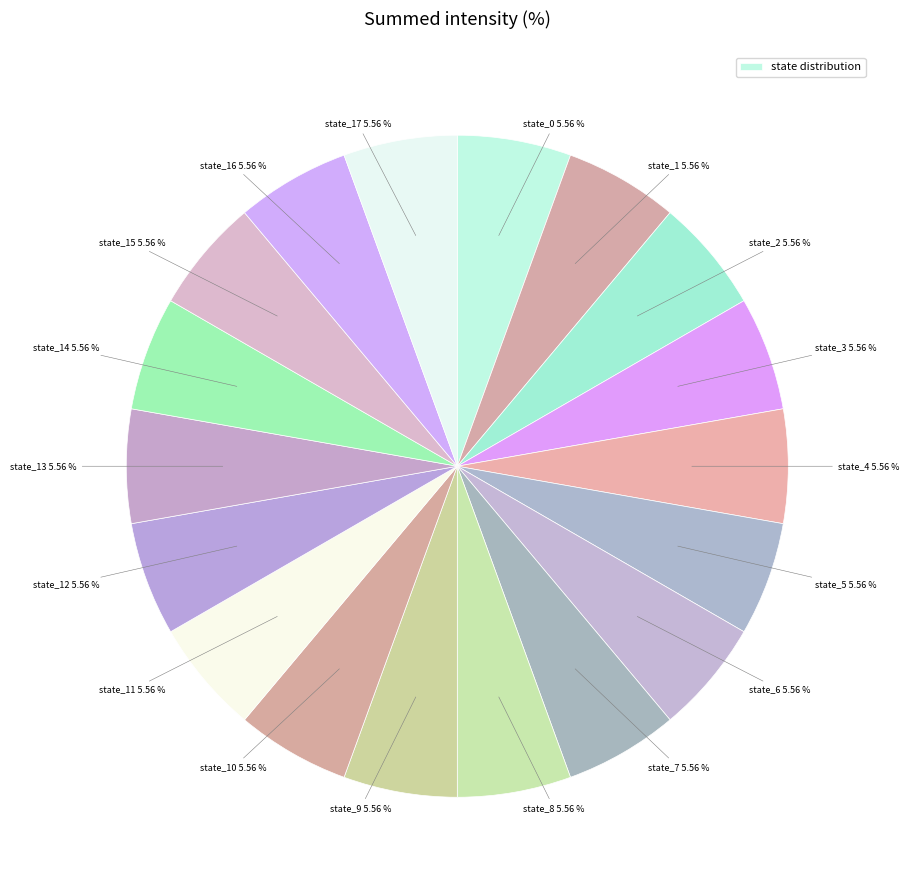

How many slices are in this pie chart?

18